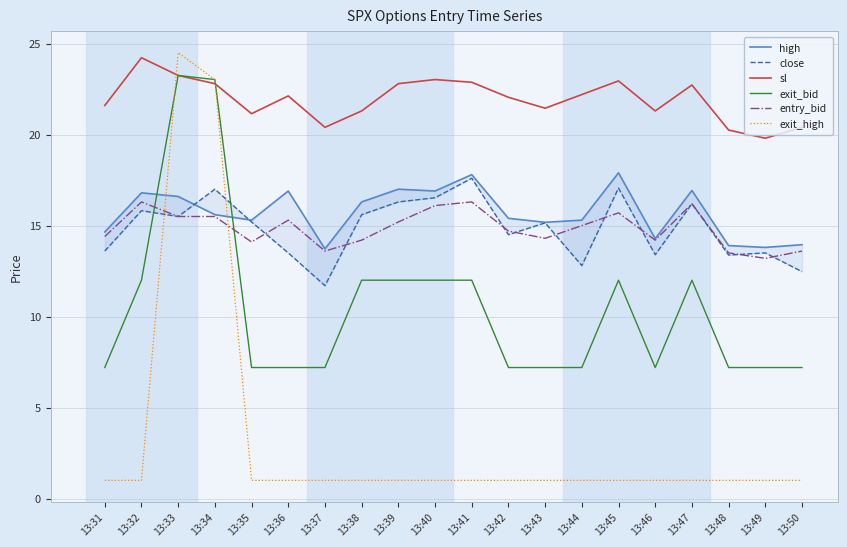

True or false: entry_bid and high cross at least once.

False